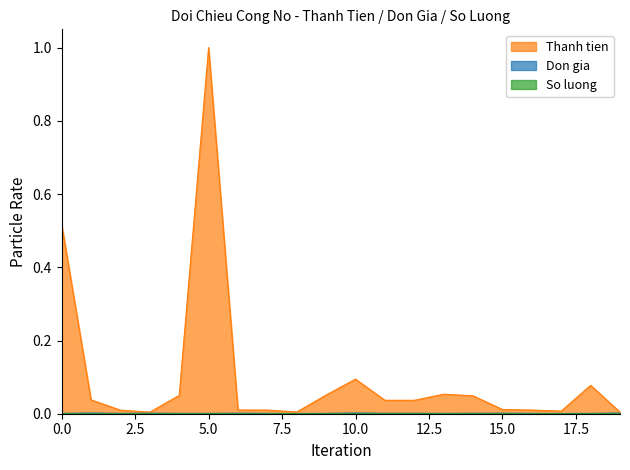

Which label corresponds to the largest value in the chart?

5.0